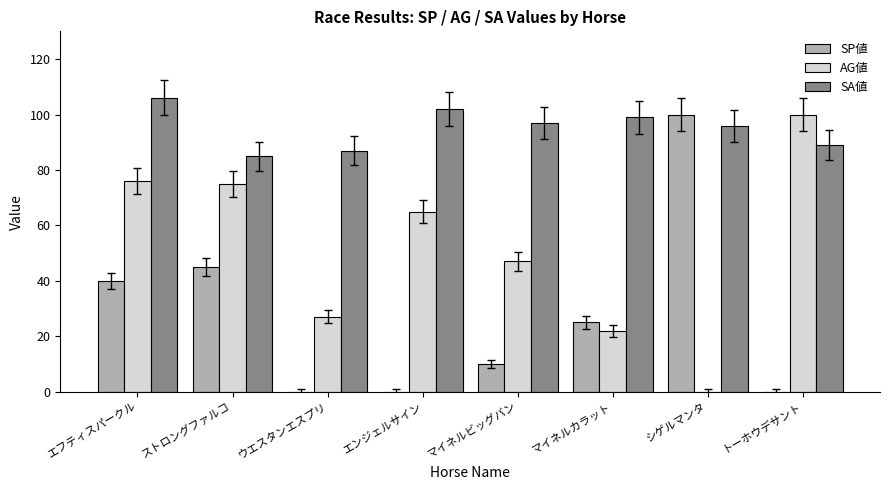

How many groups of bars are there?

8